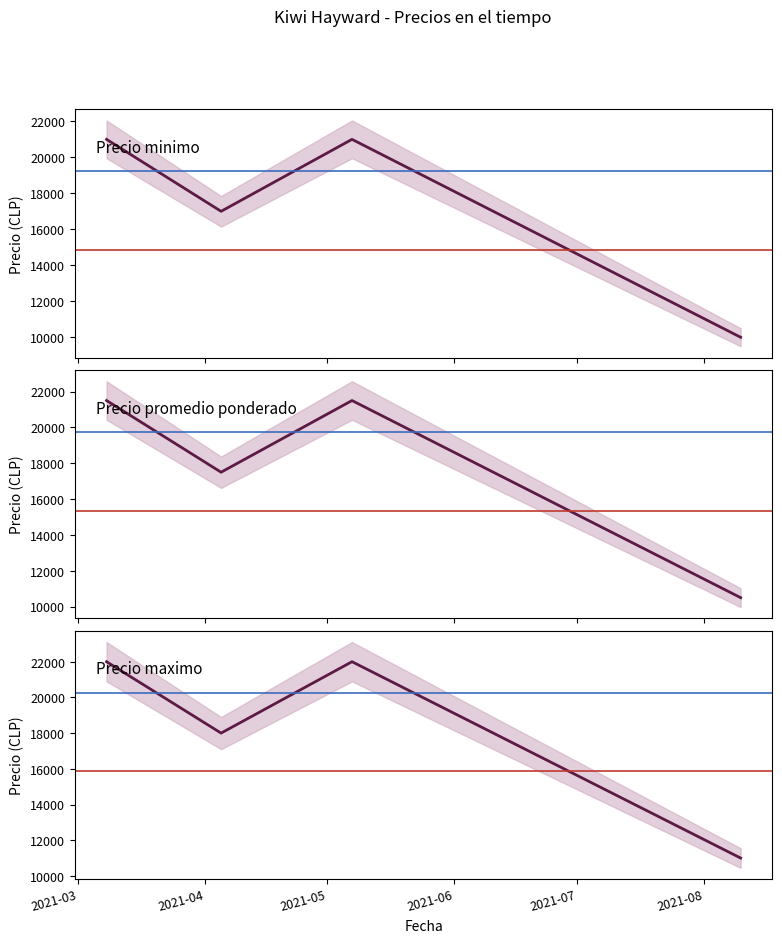

True or false: Precio promedio ponderado has more than 2 points higher than both neighbors.

False